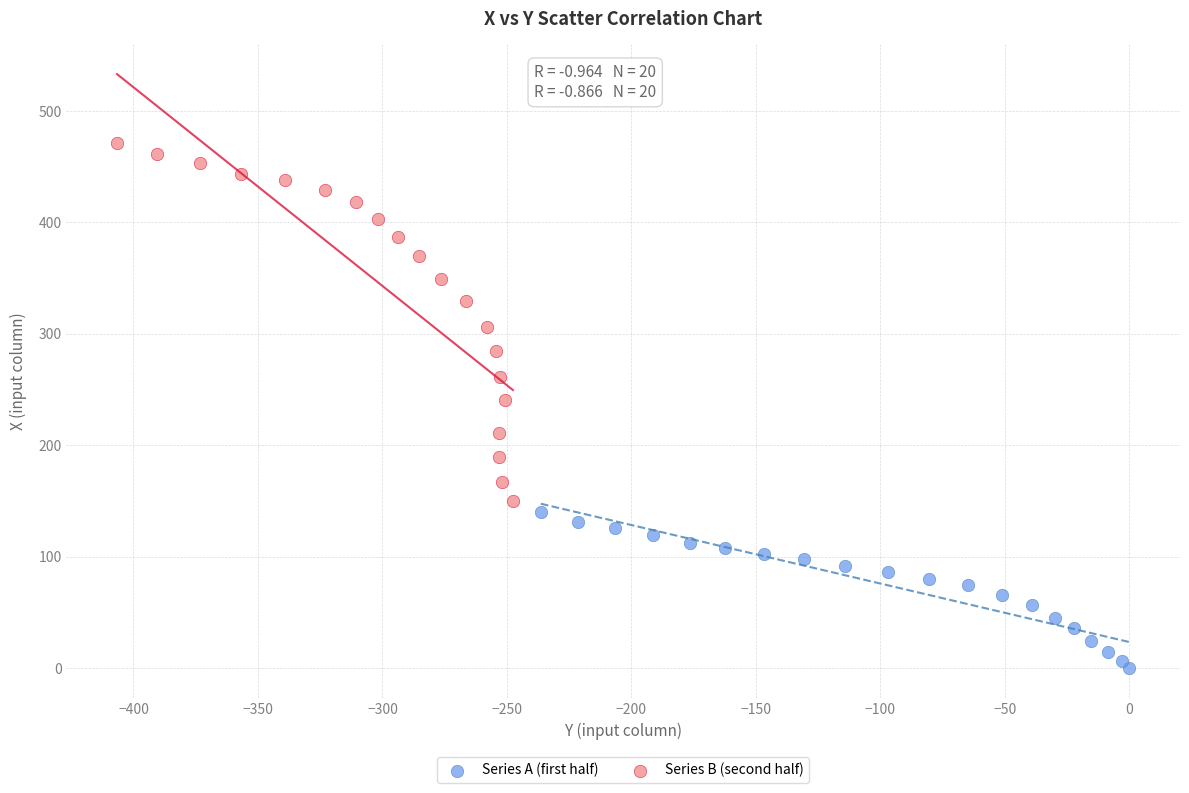

Which series has the widest spread of Y values?

Series B (second half)